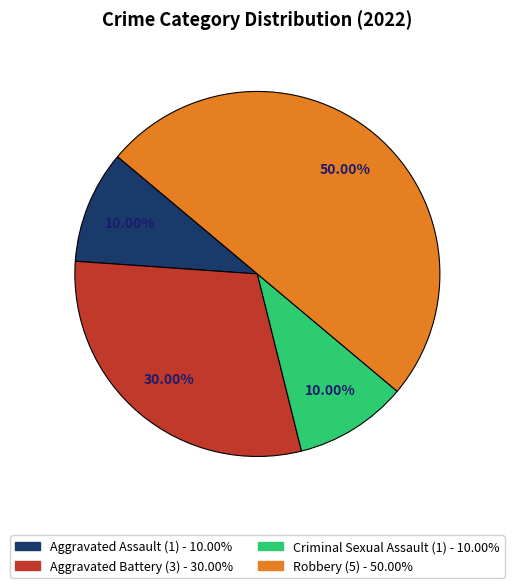

What percentage is the Aggravated Assault slice, to the nearest percent?

10%